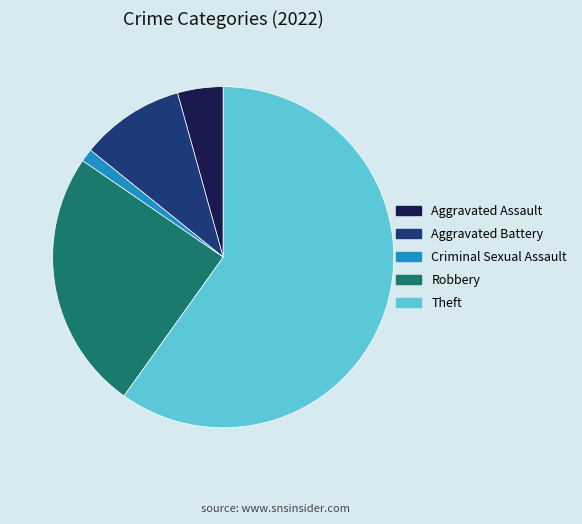

Is it true that Robbery is 25% of the pie?

True